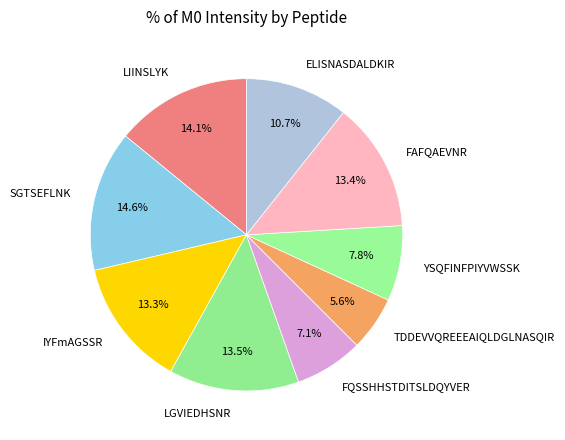

How many segments does this pie chart have?

9